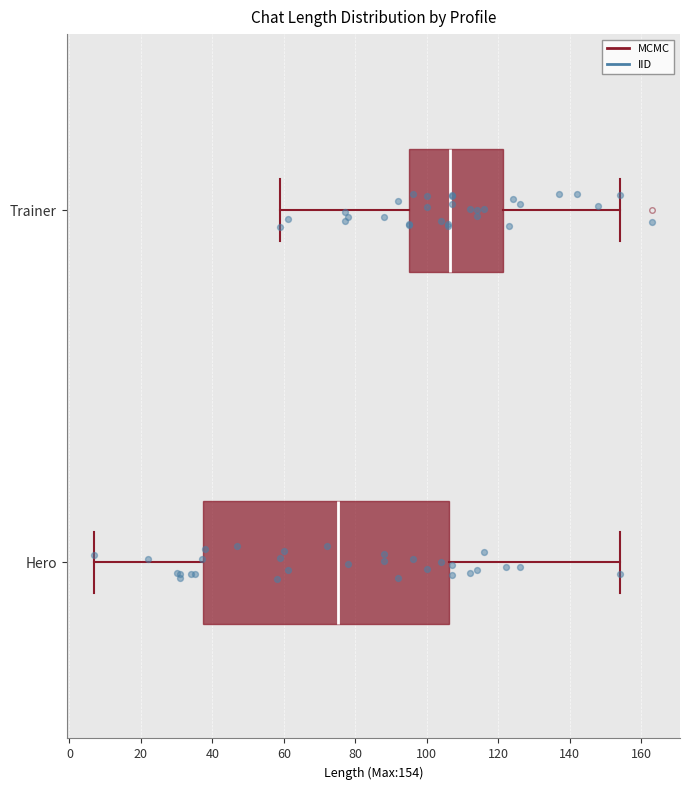

Where is the right edge of the box for Trainer on the x-axis? The values are not printed on the chart, so give them approximately, as read against the axis.

122